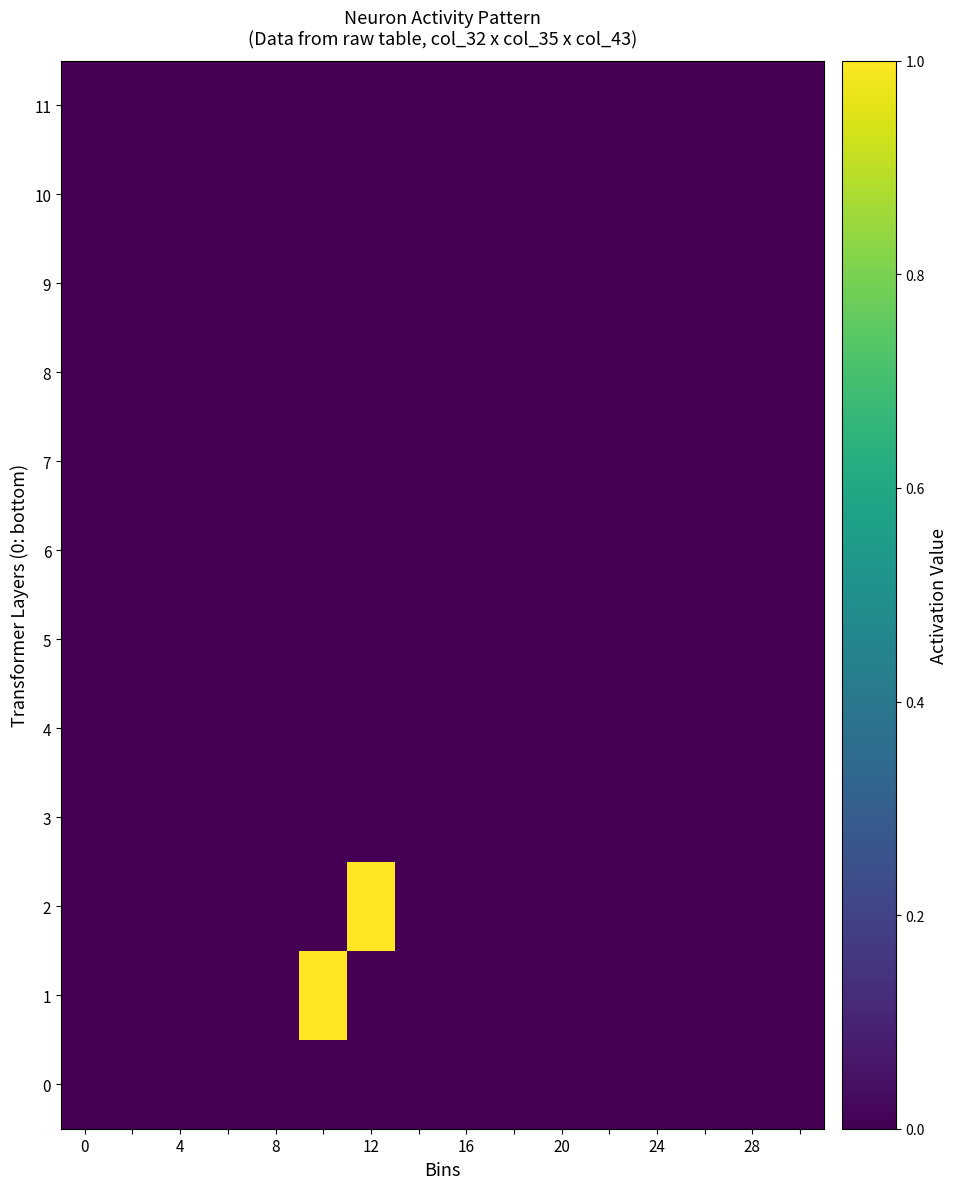

Rank the series by their maximum value, from lowest to highest.

0, 3, 4, 5, 6, 7, 8, 9, 10, 11, 1, 2